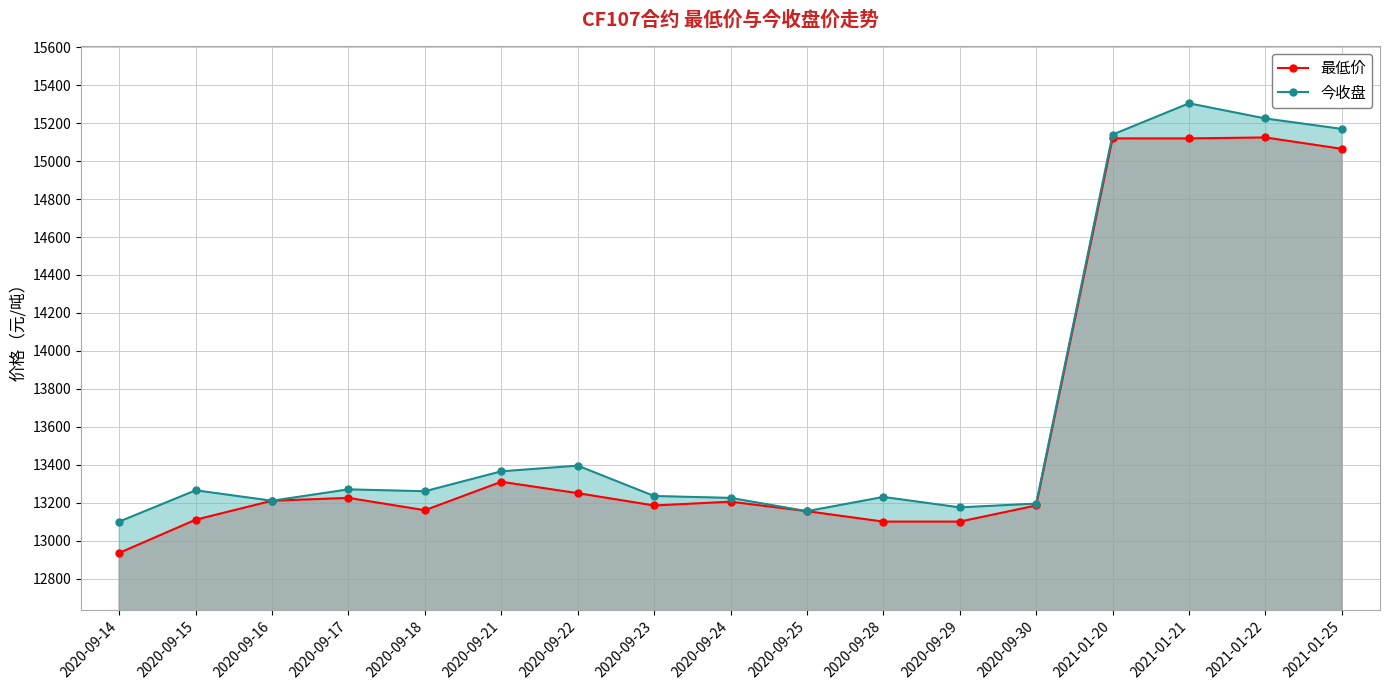

True or false: 最低价 and 今收盘 intersect in this chart.

False